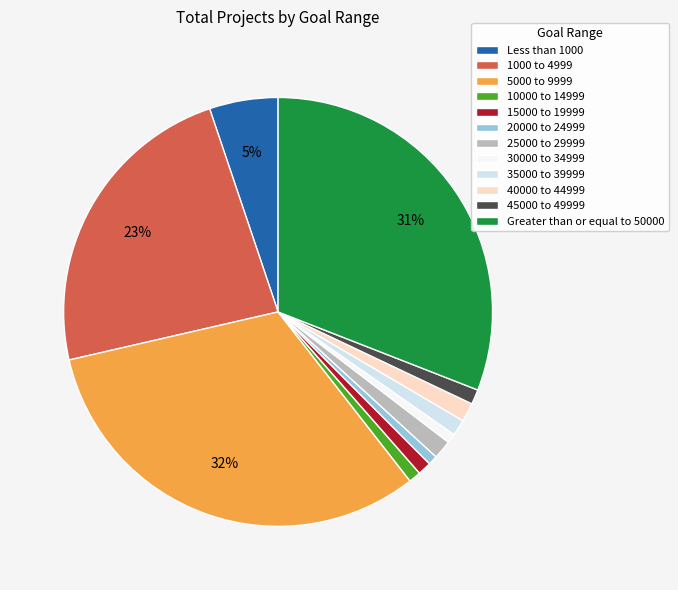

To the nearest percent, what is the average slice percentage?

8%